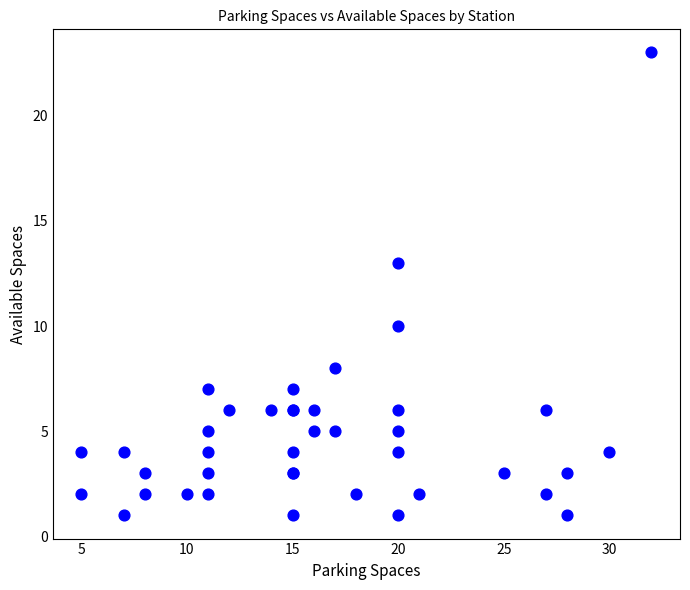

What Y value in the scatter plot is closest to 12?

13